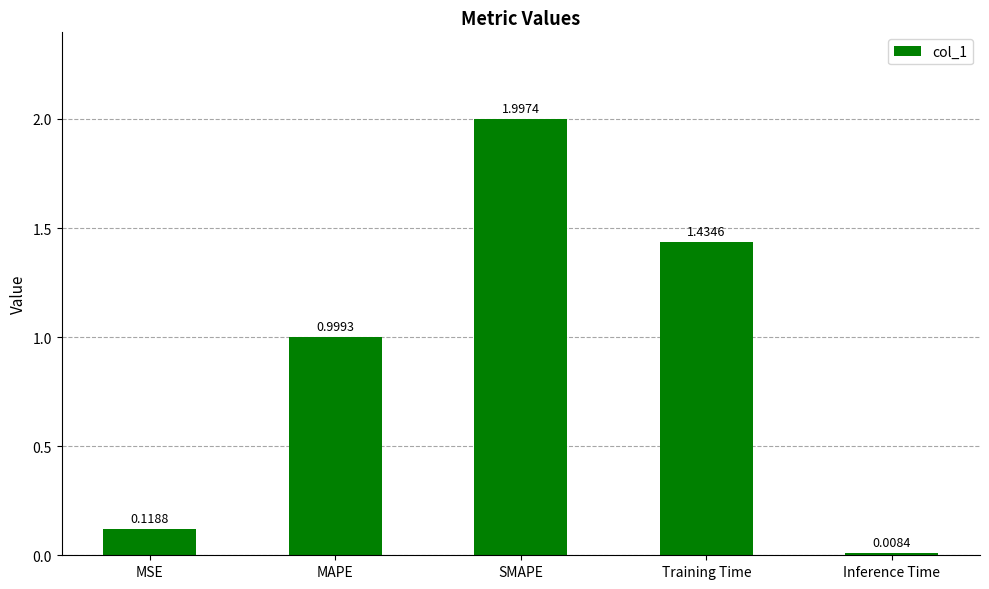

What is the ratio of the value at MAPE to the value at Training Time?

0.7